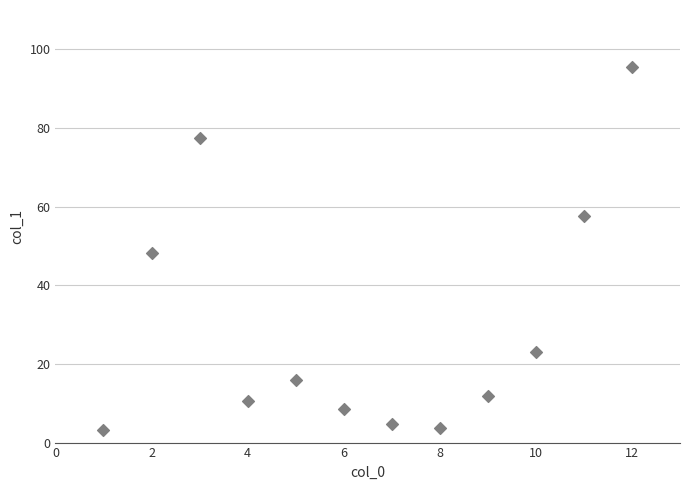

What is the average X value?

6.5